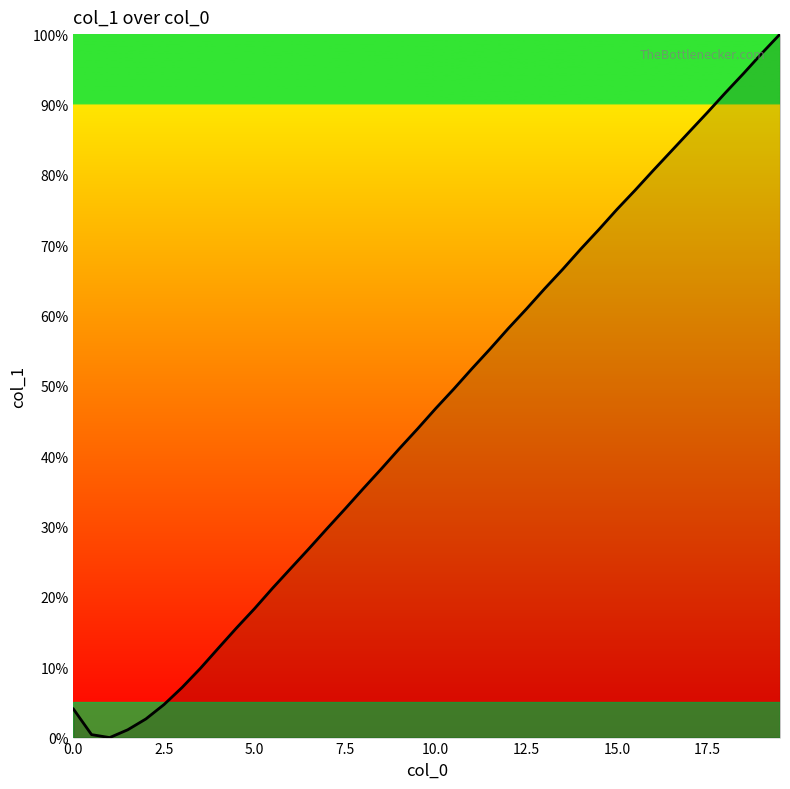

What is the greatest value displayed?

100.0